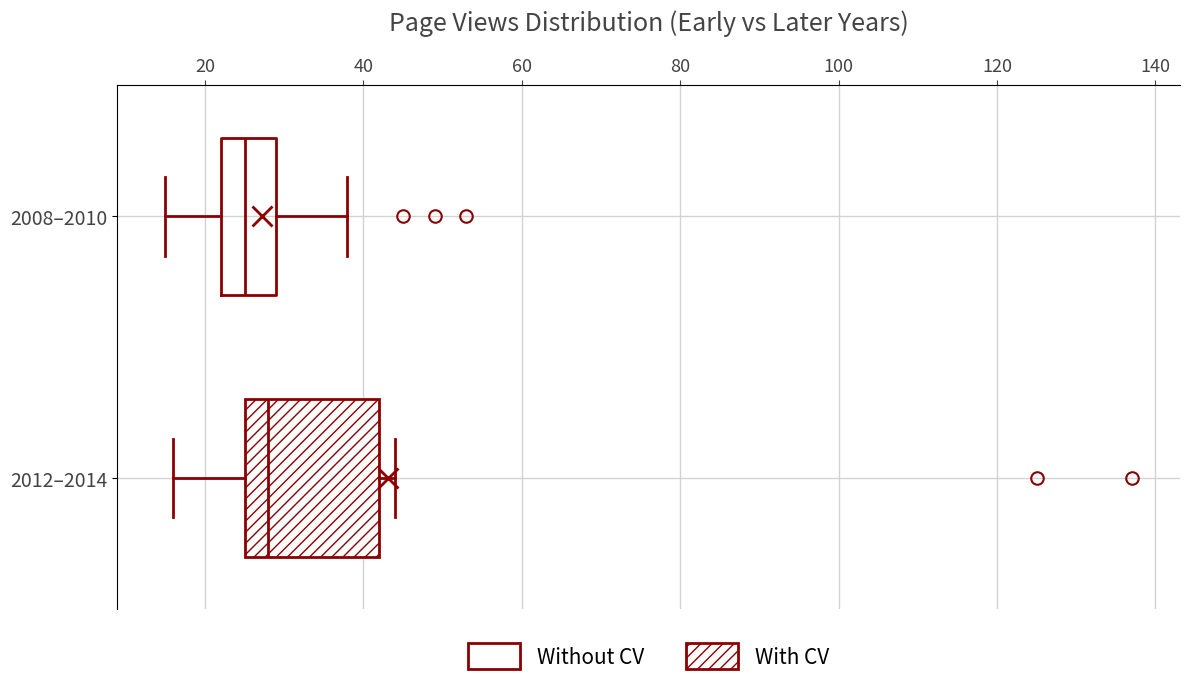

Where does the left whisker of the box for 2008–2010 end on the x-axis? The values are not printed on the chart, so give them approximately, as read against the axis.

16